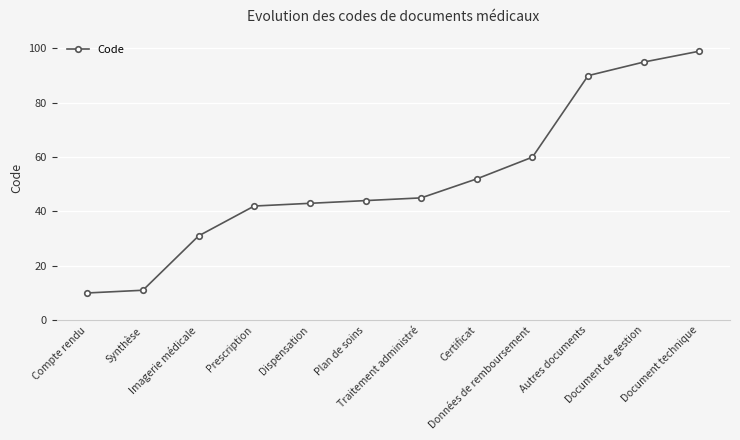

What is the difference between the maximum and minimum values?

89